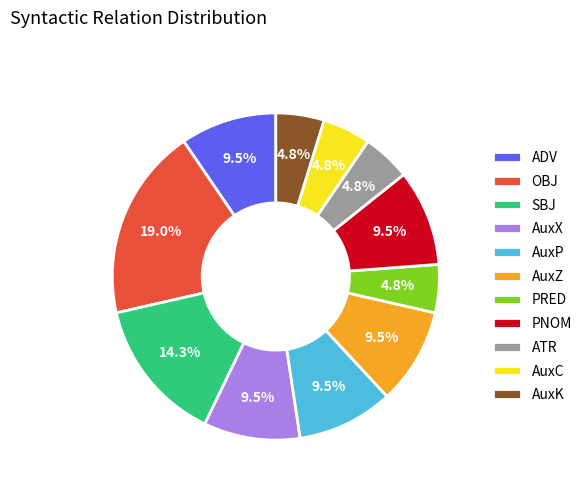

To the nearest percent, what is the combined percentage of AuxK and AuxC?

10%